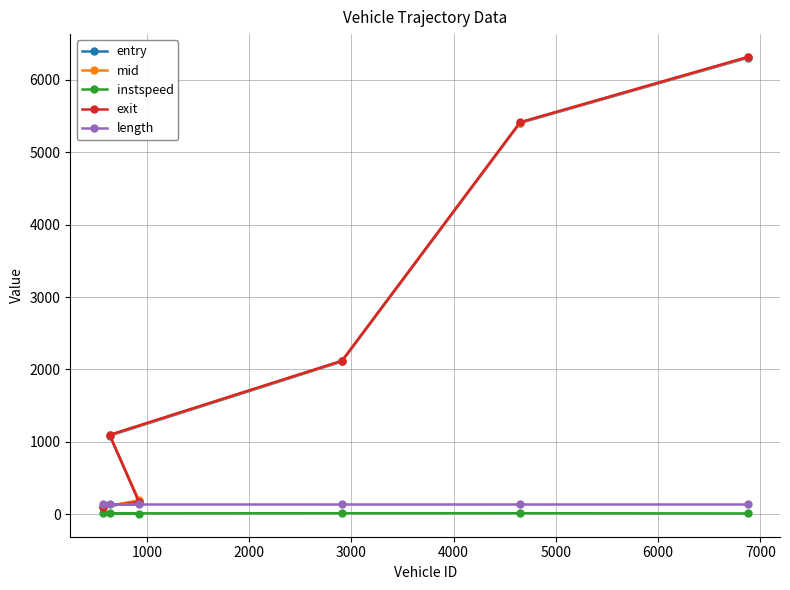

What is the maximum value shown in the chart?

6317.0